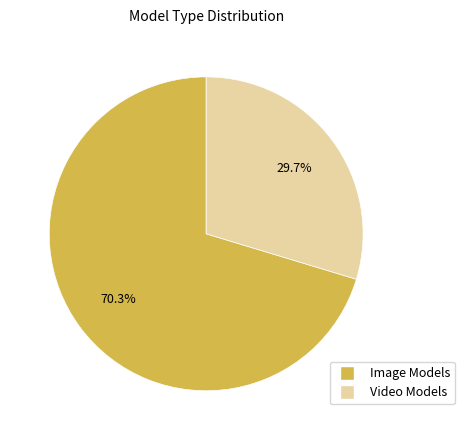

Count the number of slices in the pie.

2